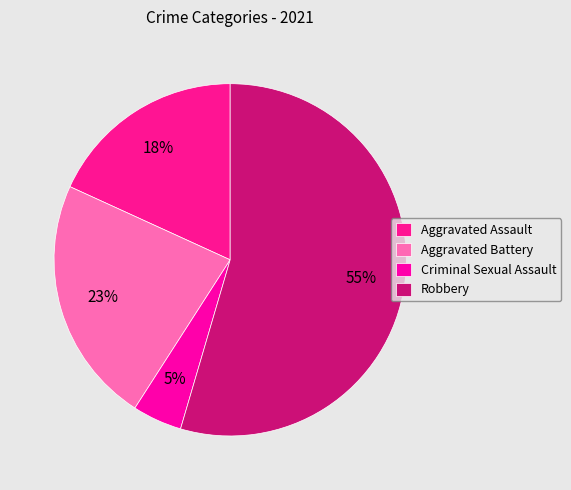

How many segments does this pie chart have?

4